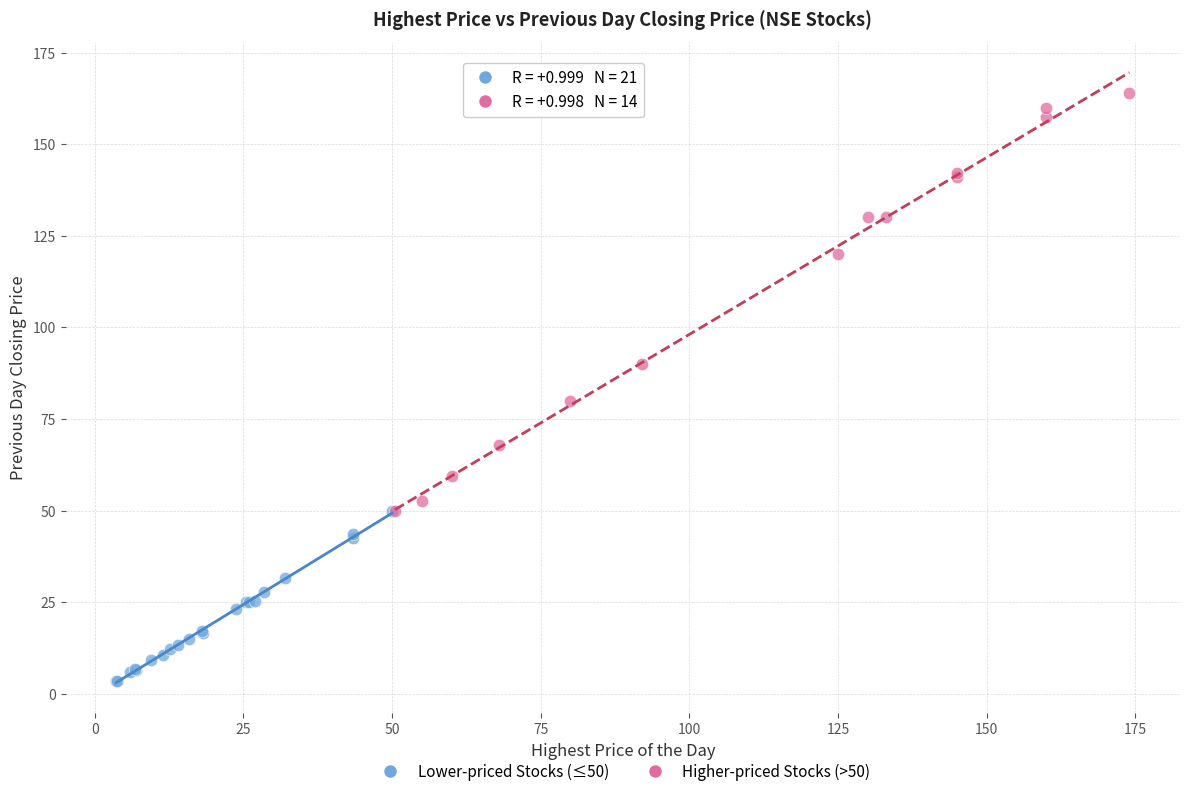

Which series has the largest Y range (max minus min)?

Higher-priced Stocks (>50)